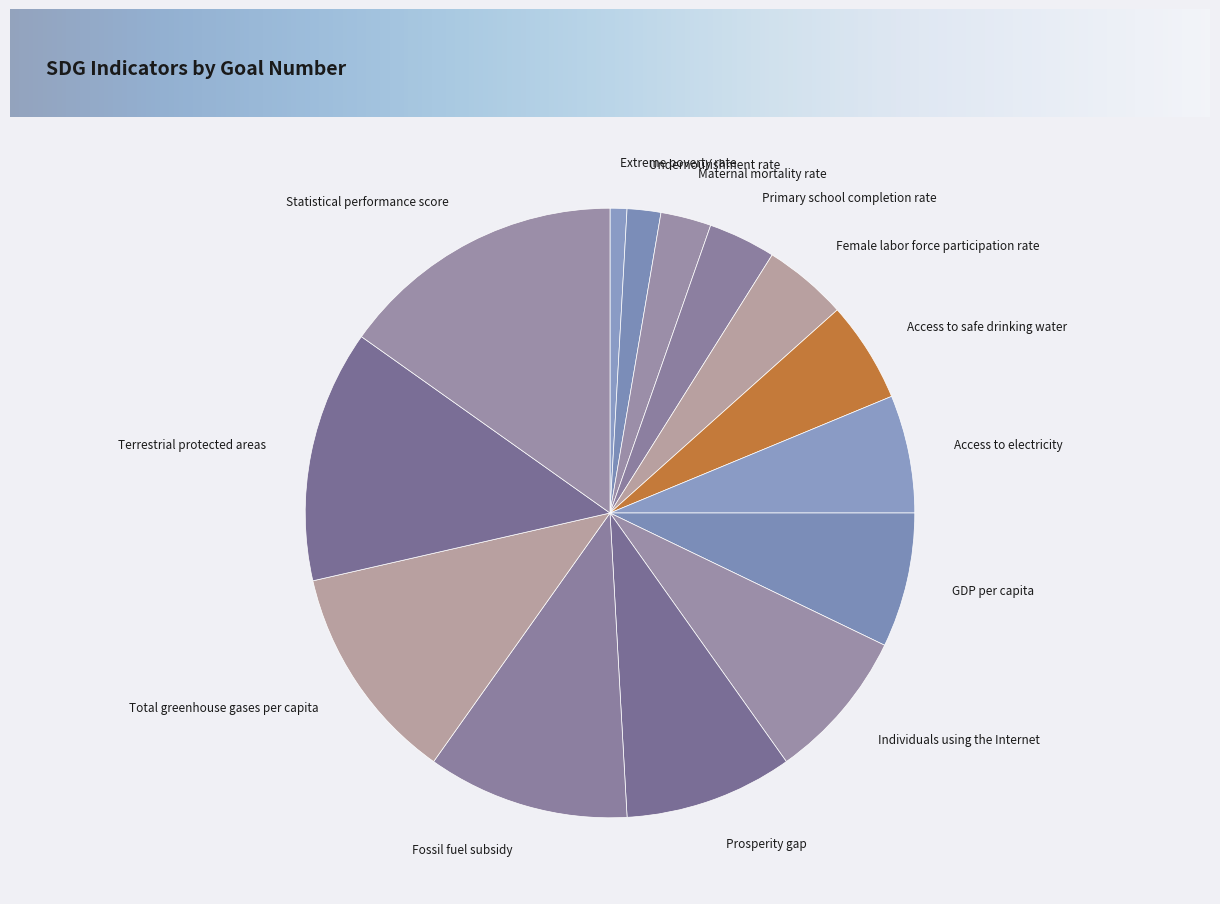

Count the number of slices in the pie.

14